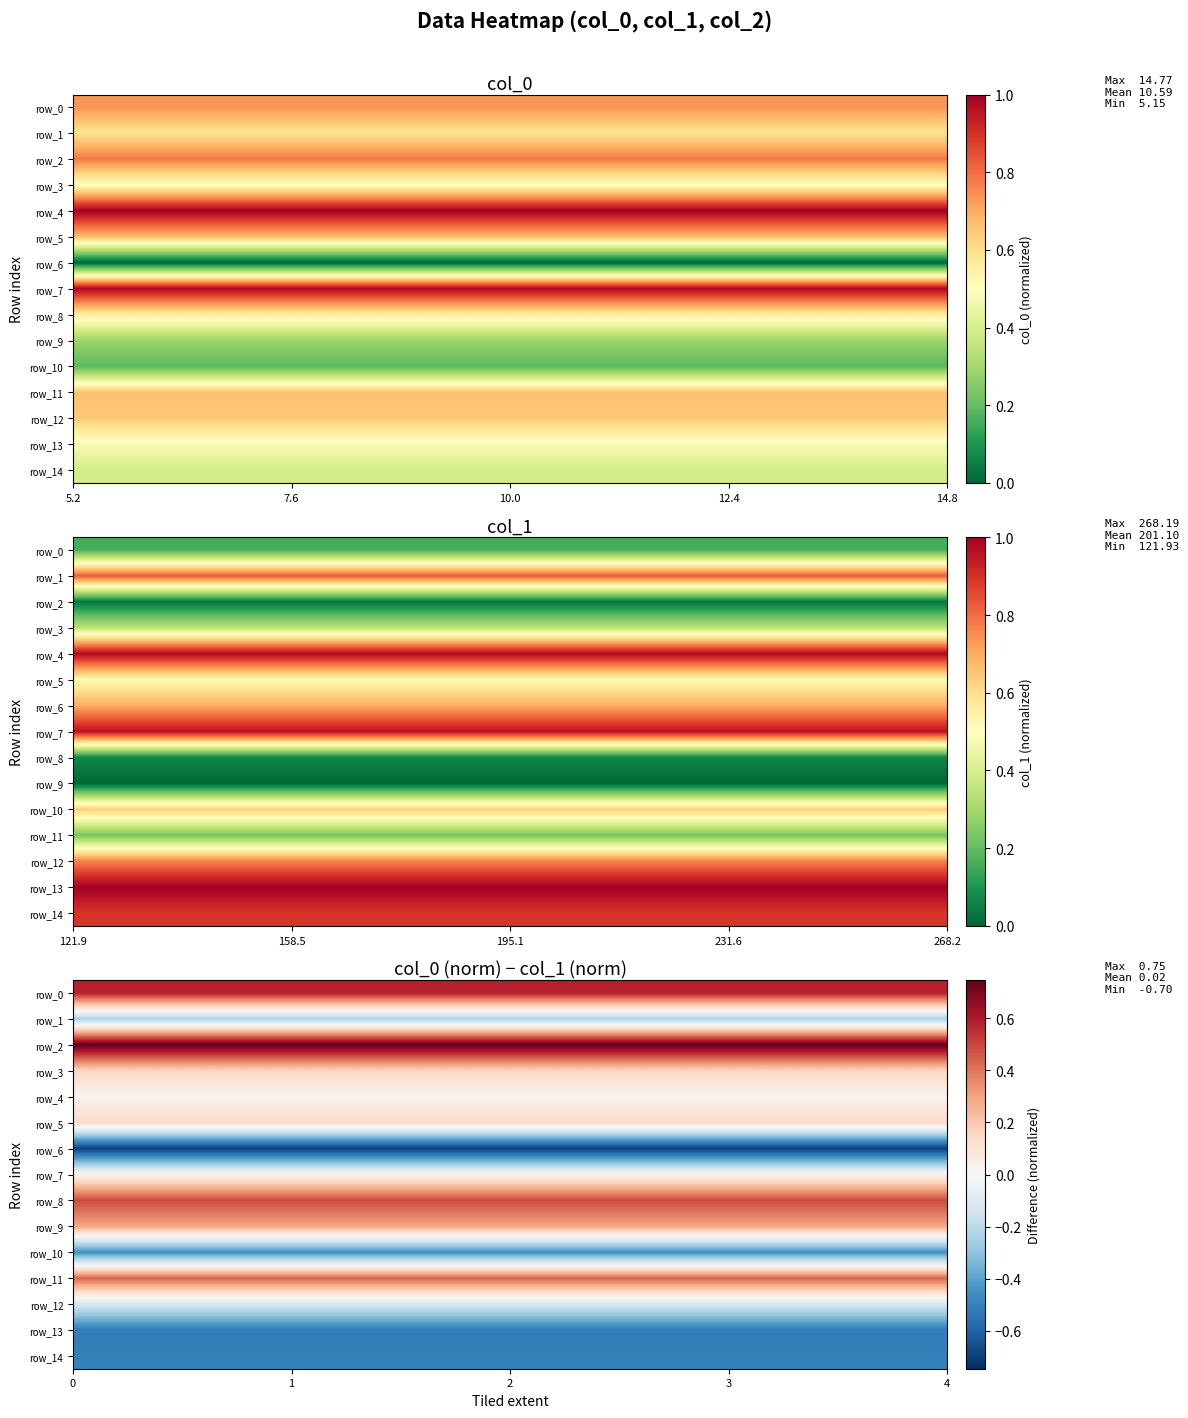

How many distinct data groups are displayed?

15